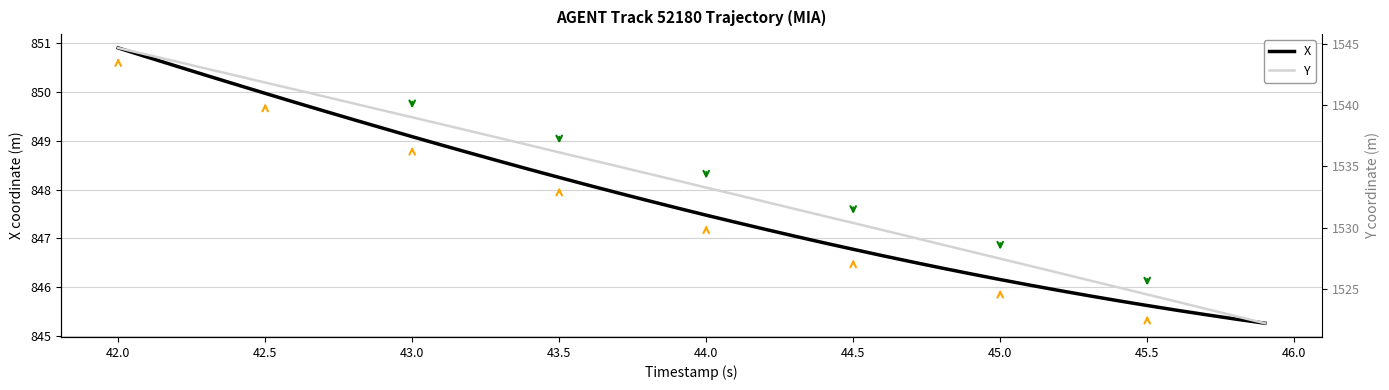

Is it true that X equals 299.8 at 42.5?

False